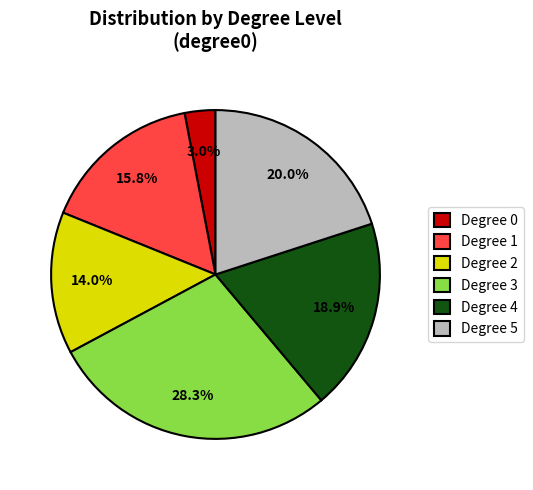

Which category has the biggest portion of the pie?

Degree 3